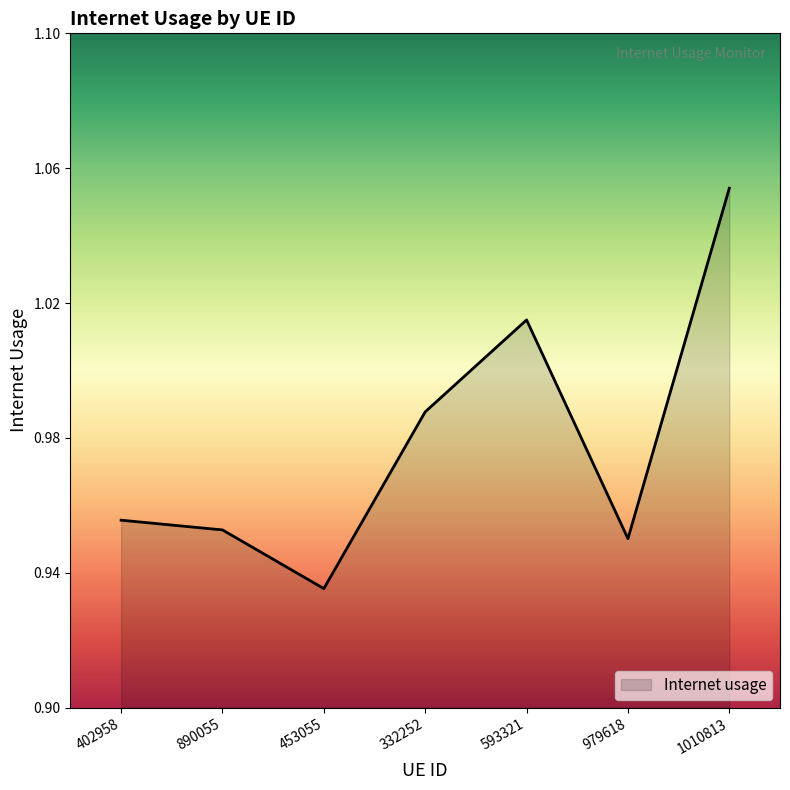

At which category does the chart reach its minimum across all series?

453055